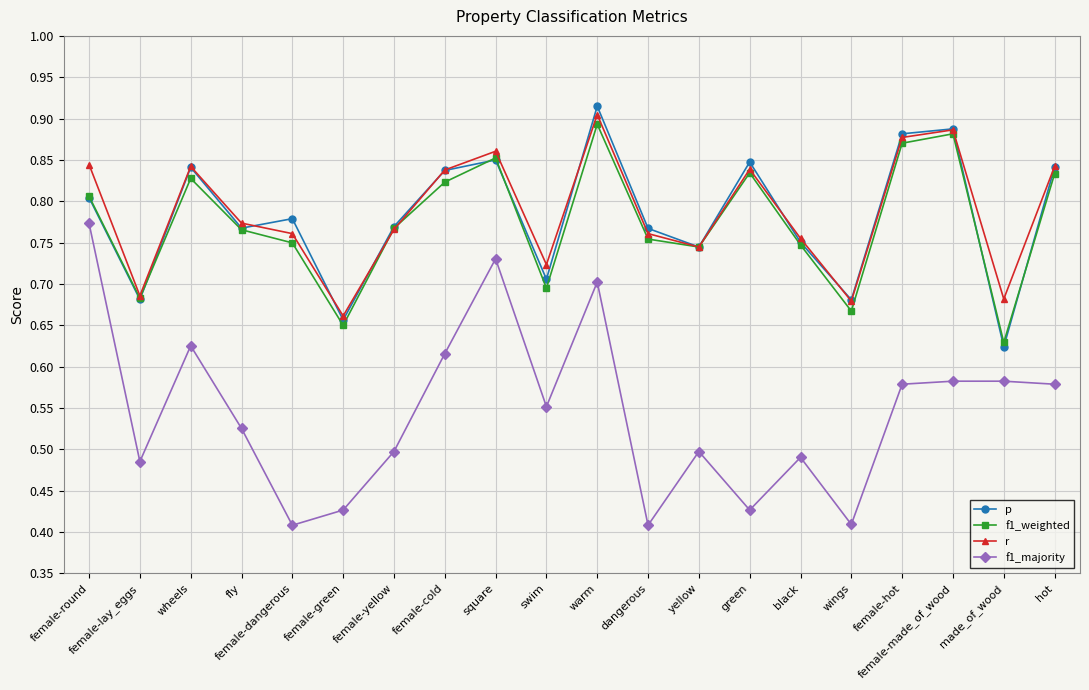

At which label is r closest to 0?

female-green